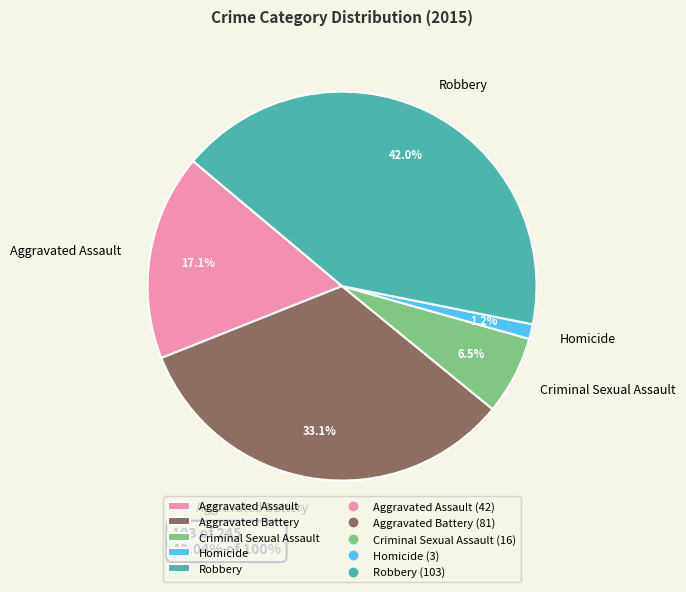

To the nearest percent, what percentage of the pie is Aggravated Assault?

17%